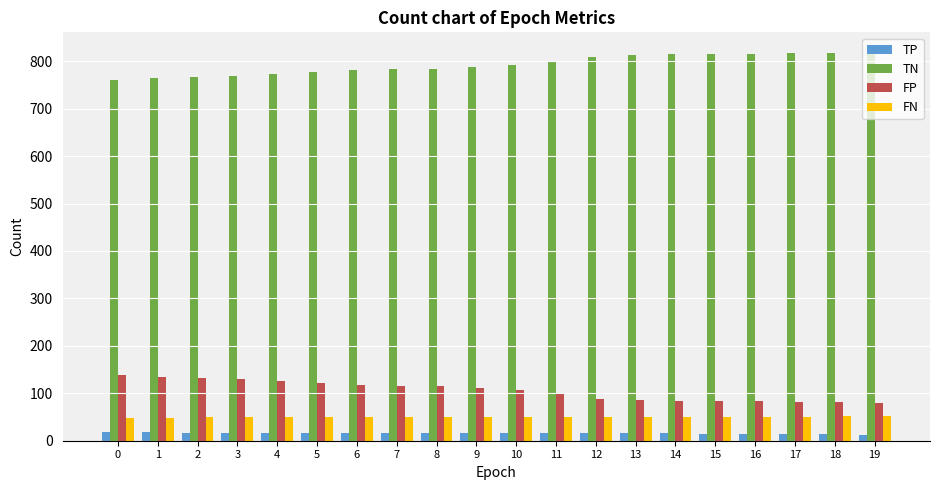

Is the value of FN at 1 greater than the value of TN at 3?

No